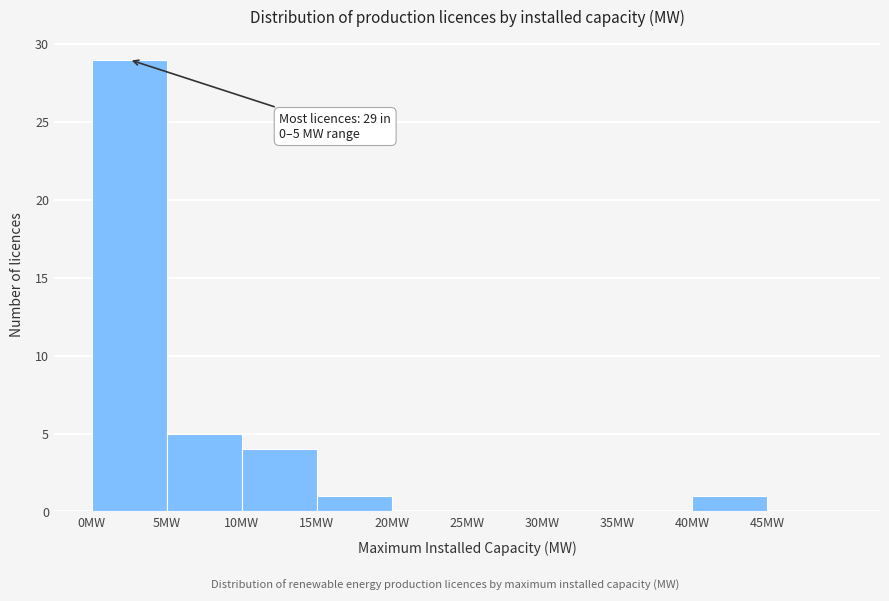

Over which range of the x-axis is the bar tallest?

0 to 5